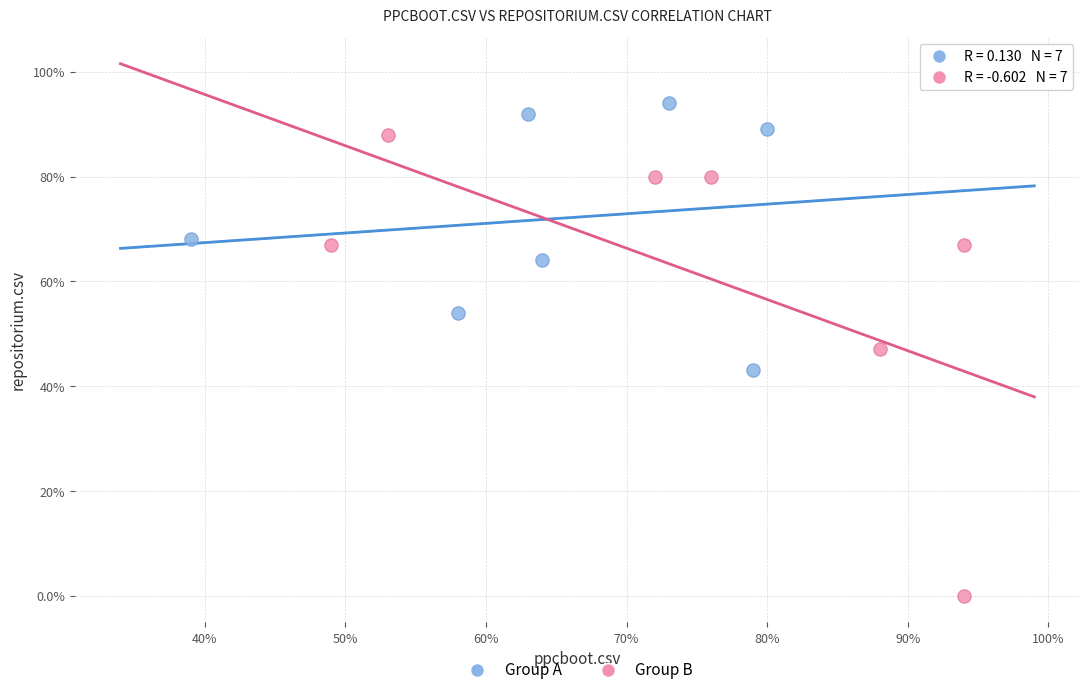

What are all the series names shown in the legend?

Group A, Group B